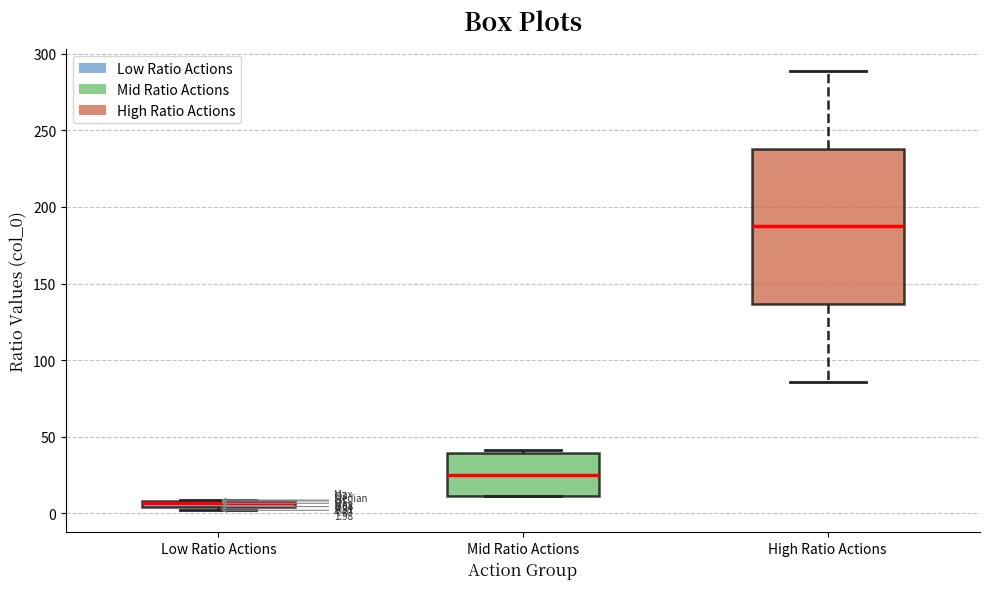

Which box has the highest median line?

High Ratio Actions